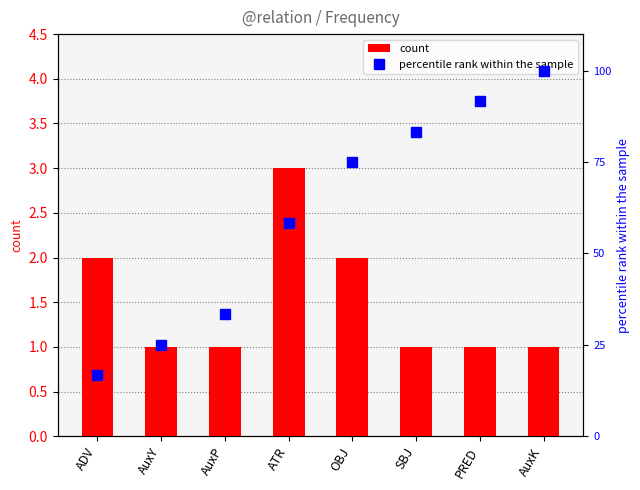

At which label does count reach its peak?

ATR